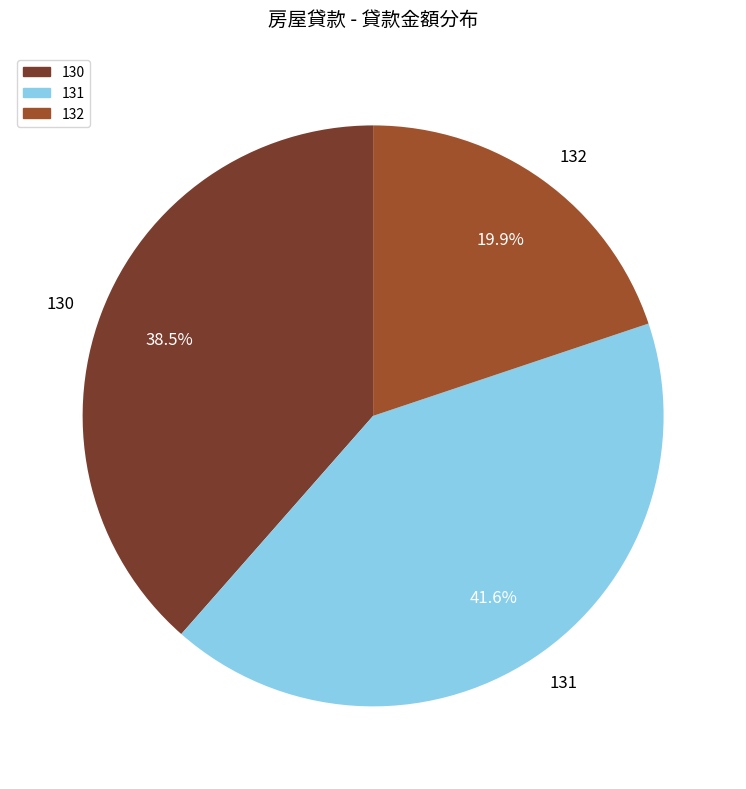

Which category has the biggest portion of the pie?

131